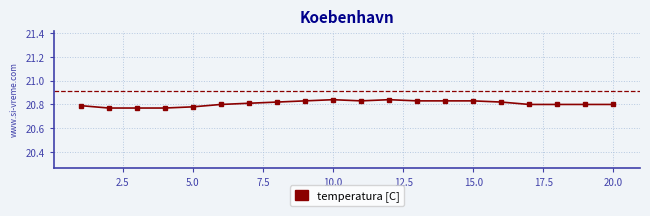

True or false: the data has more than 1 interior local peaks.

True